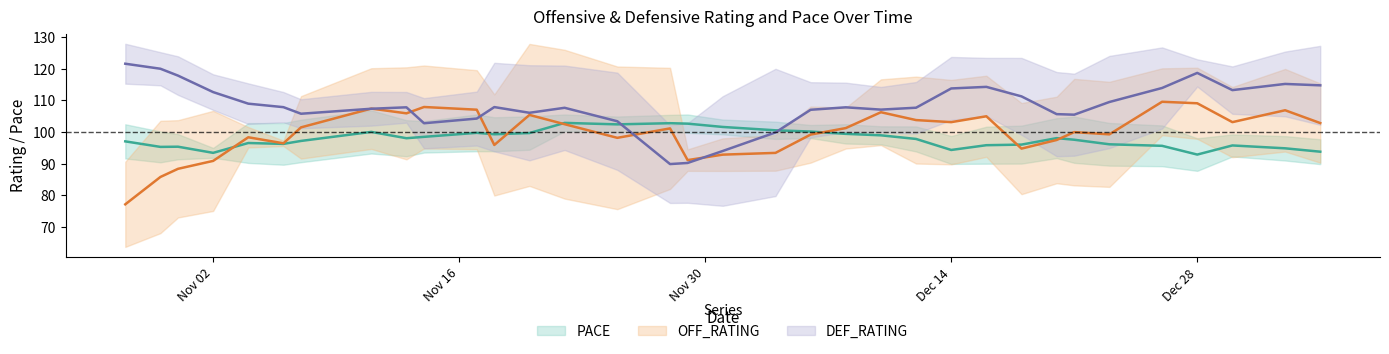

Does the chart have visible grid lines?

No